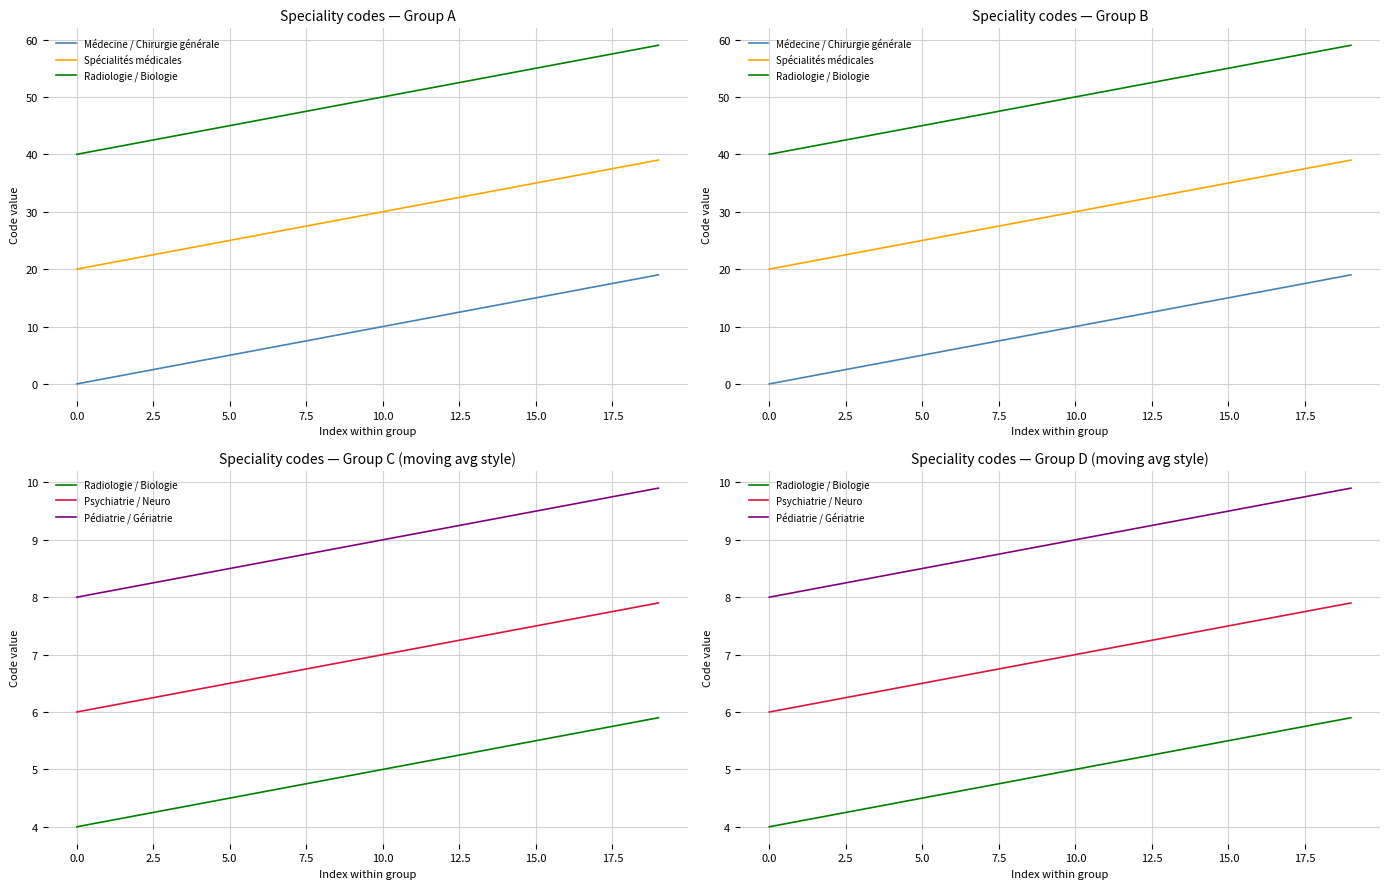

Rank the series at 18 from lowest to highest value.

Radiologie / Biologie, Psychiatrie / Neuro, Pédiatrie / Gériatrie, Médecine / Chirurgie générale, Spécialités médicales